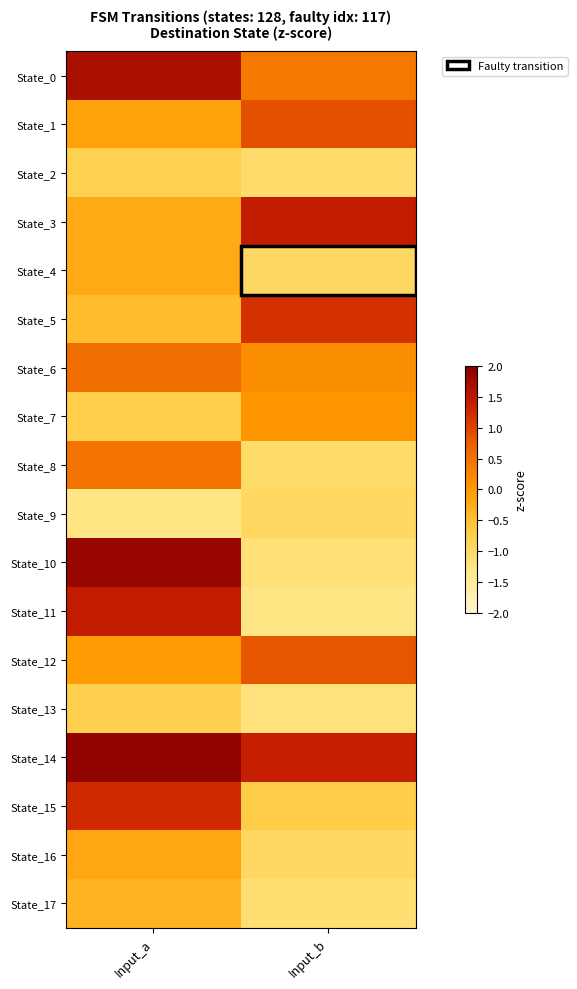

Which series has the largest total across all categories?

State_14